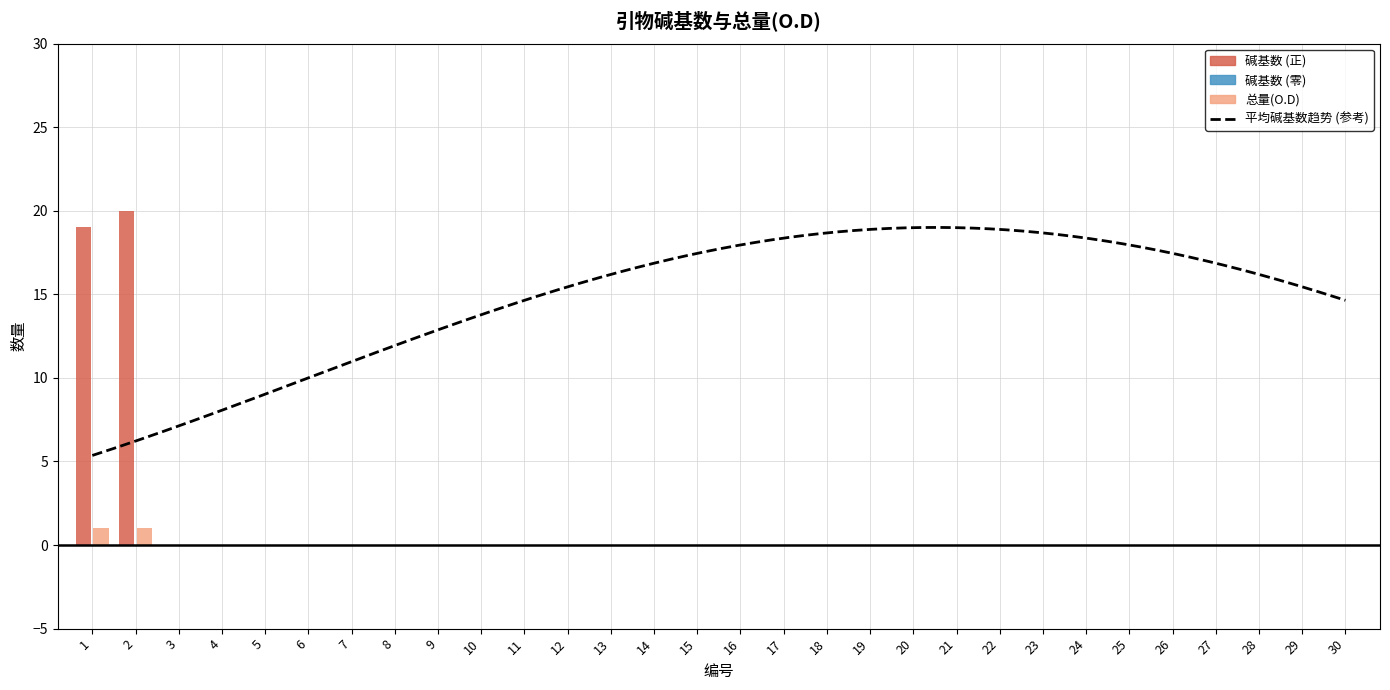

What is the difference between the maximum and minimum values in the 碱基数 series?

20